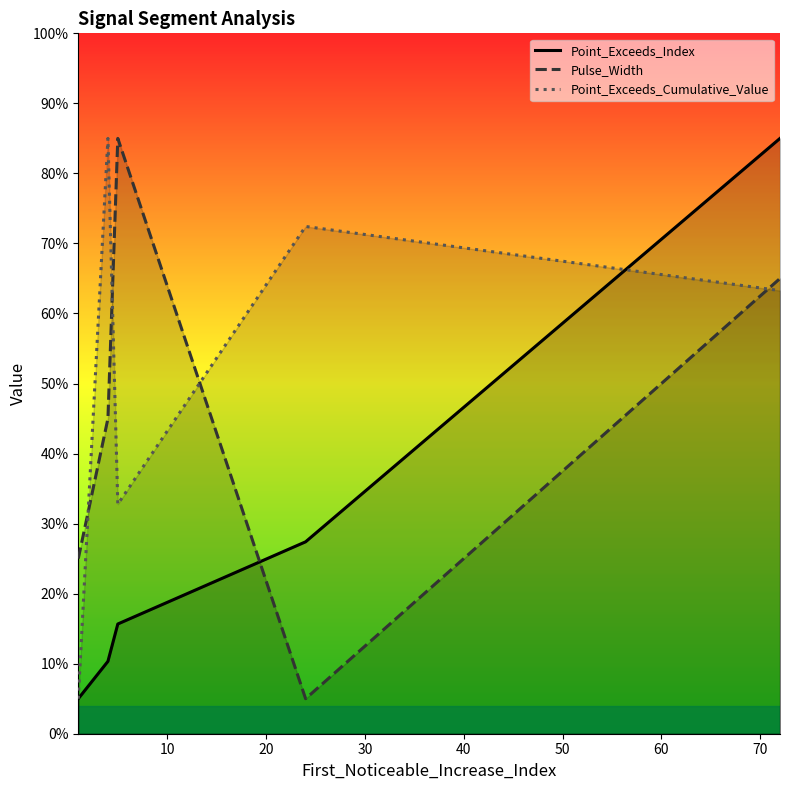

Reading left to right, what are all the values shown in this chart?

Point_Exceeds_Index: 5.0	10.3	15.7	27.4	85.0
Pulse_Width: 25.0	45.0	85.0	5.0	65.0
Point_Exceeds_Cumulative_Value: 5.0	85.0	32.8	72.4	63.3